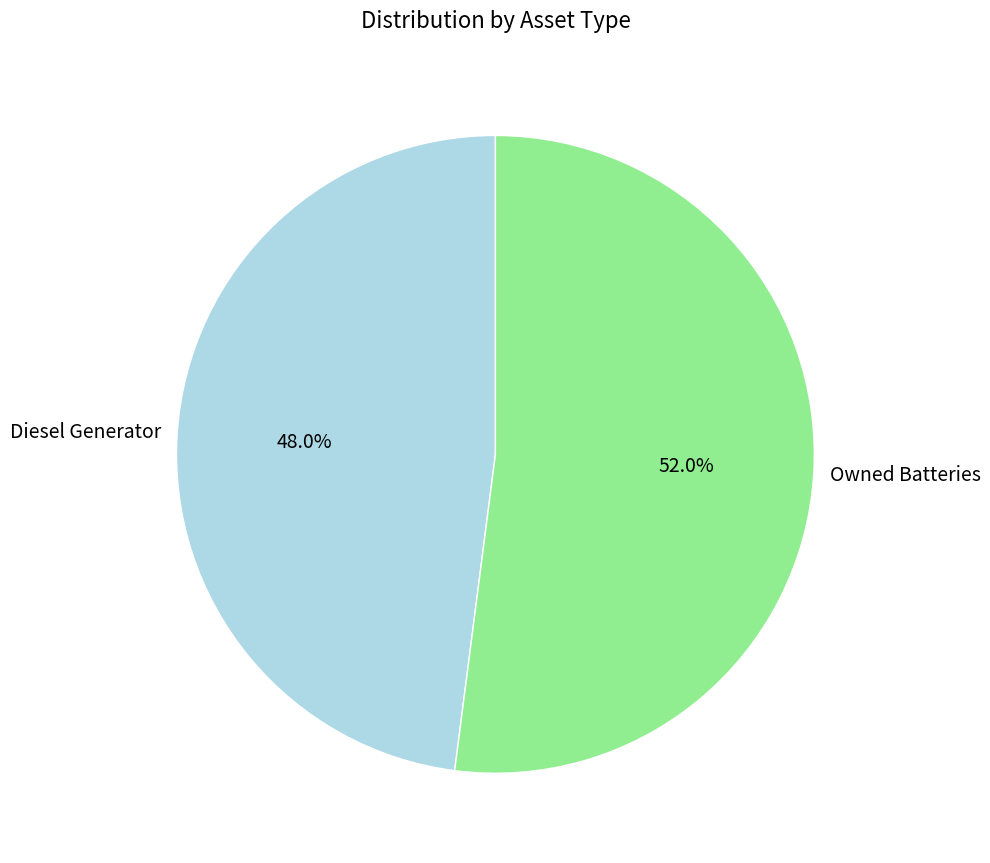

Is the sum of Owned Batteries and Diesel Generator greater than half?

Yes